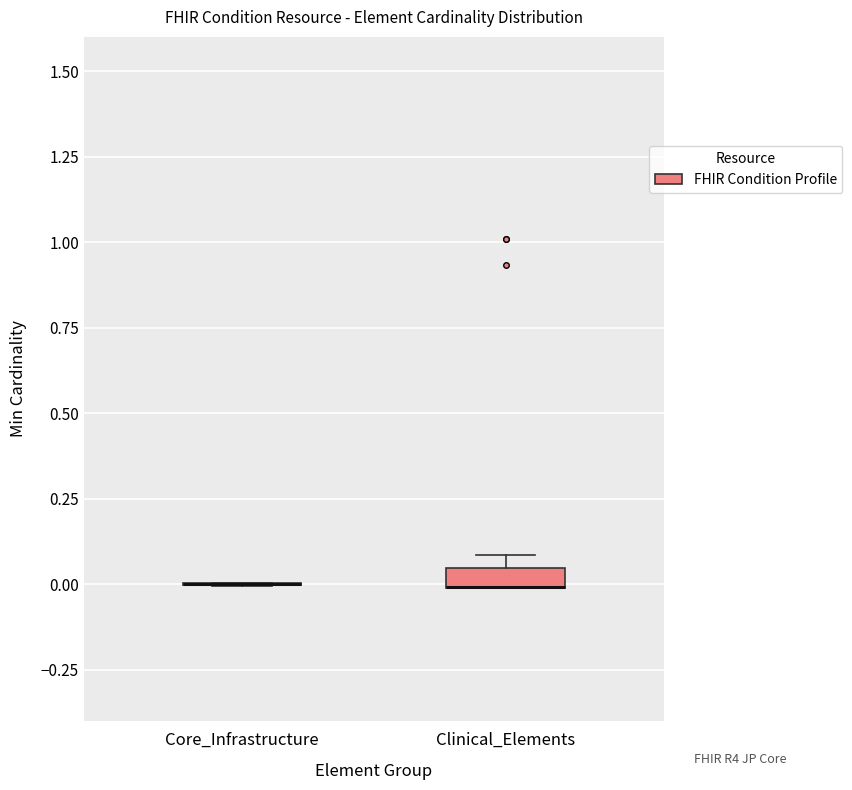

Which box is the tallest, from its lower edge to its upper edge?

Clinical_Elements